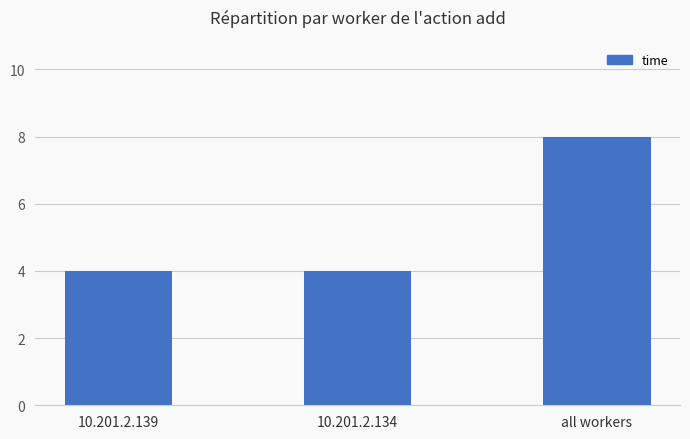

True or false: the data shows 4 at 10.201.2.139.

True